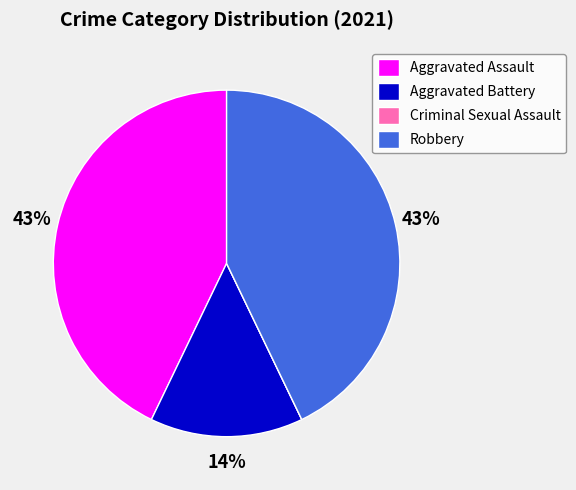

Is there any slice that represents more than half of the pie?

No